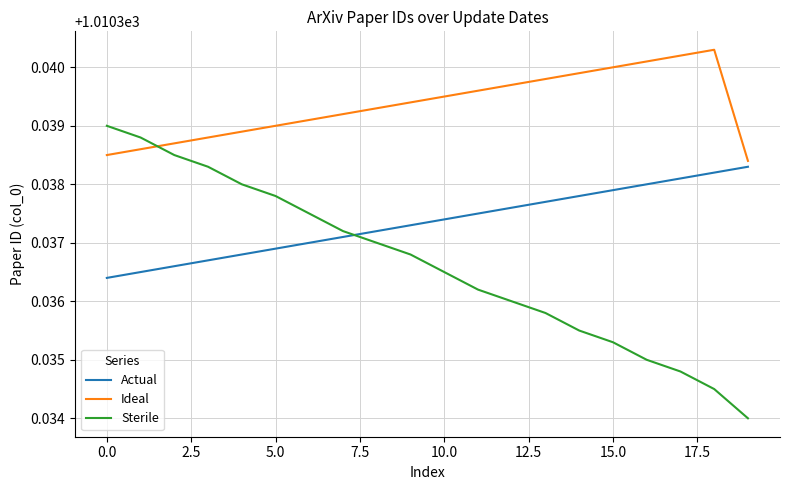

How many Ideal values are between 1010 and 1011?

20